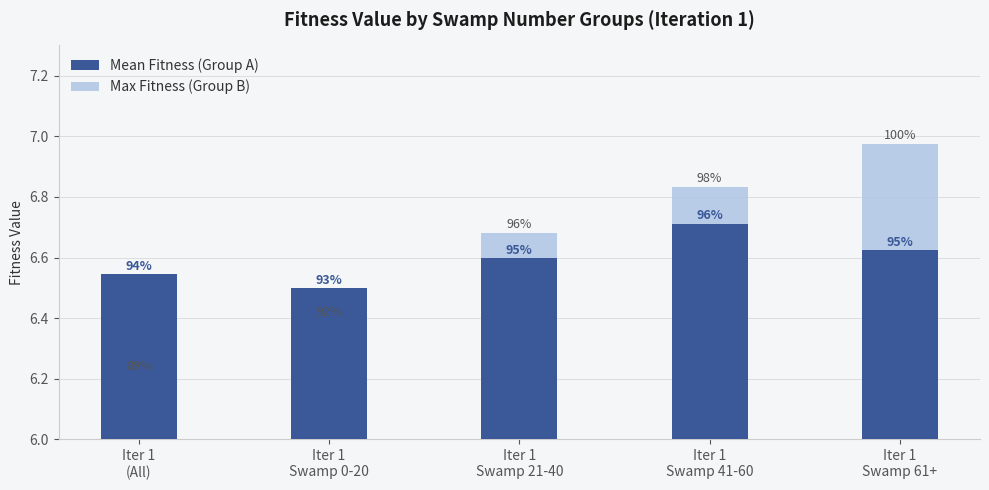

How many Mean Fitness (Group A) values are between 6 and 7?

5